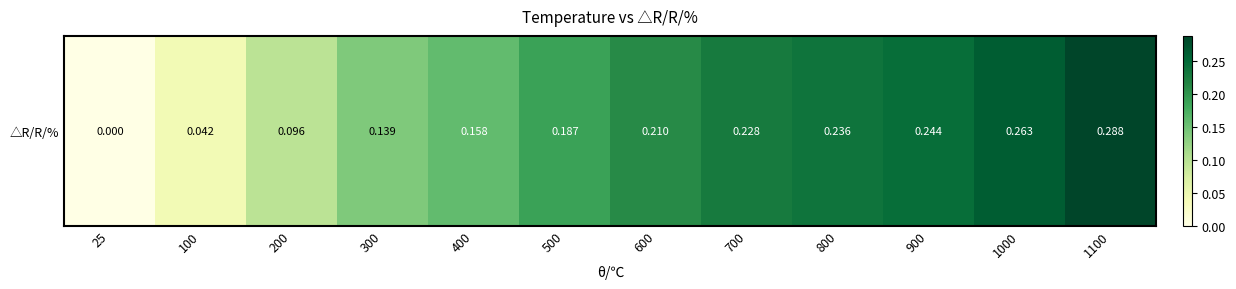

Rank the categories by value from highest to lowest.

1100, 1000, 900, 800, 700, 600, 500, 400, 300, 200, 100, 25